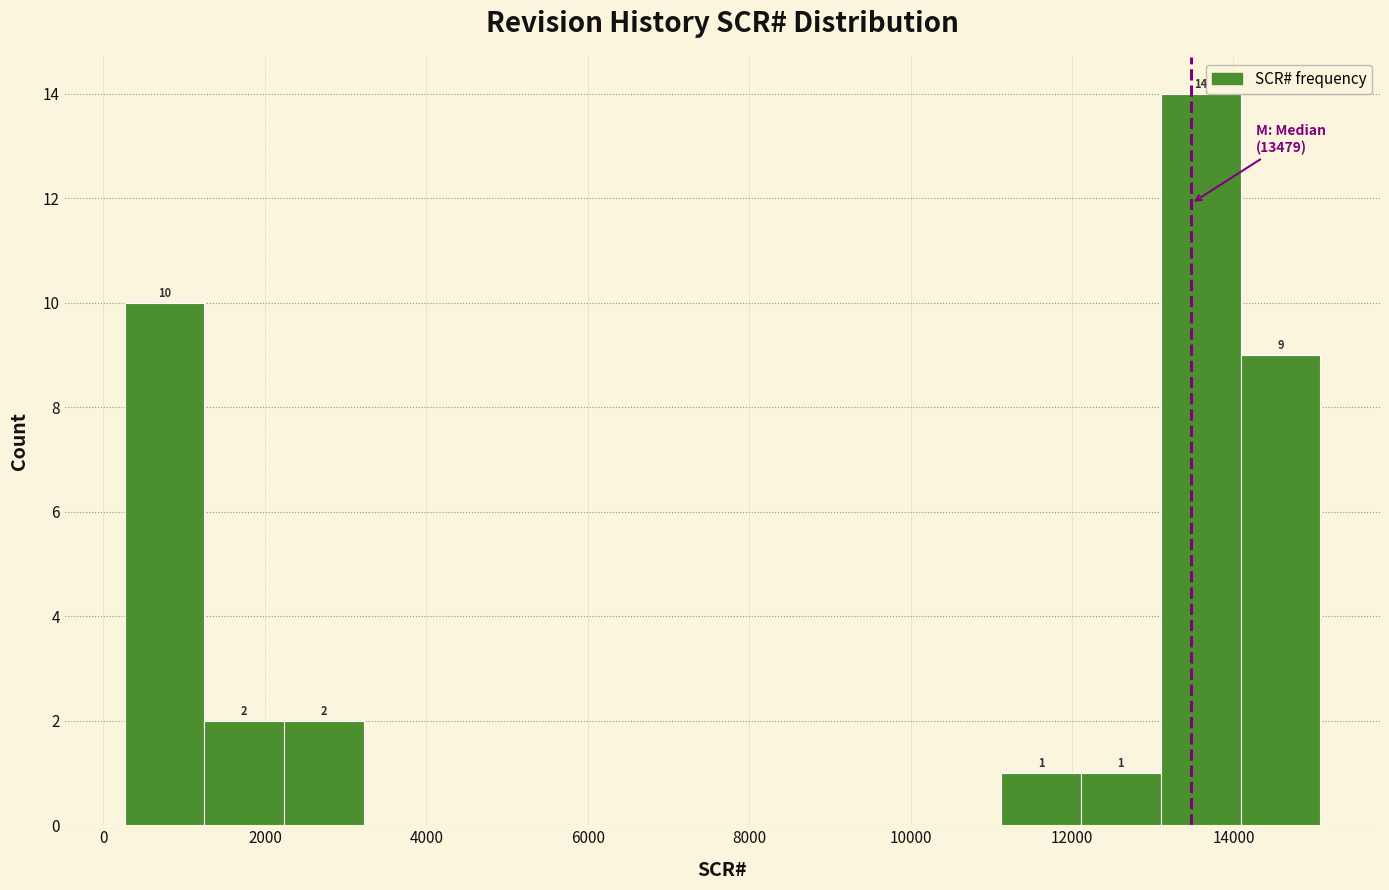

Which range on the x-axis has the tallest bar?

13000 to 14000